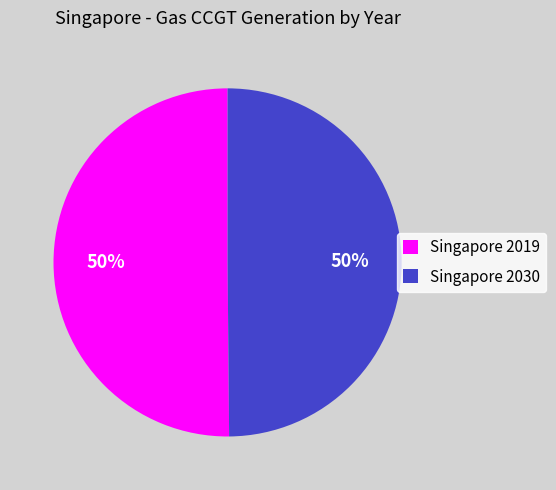

To the nearest percent, what is the combined percentage of Singapore 2030 and Singapore 2019?

100%